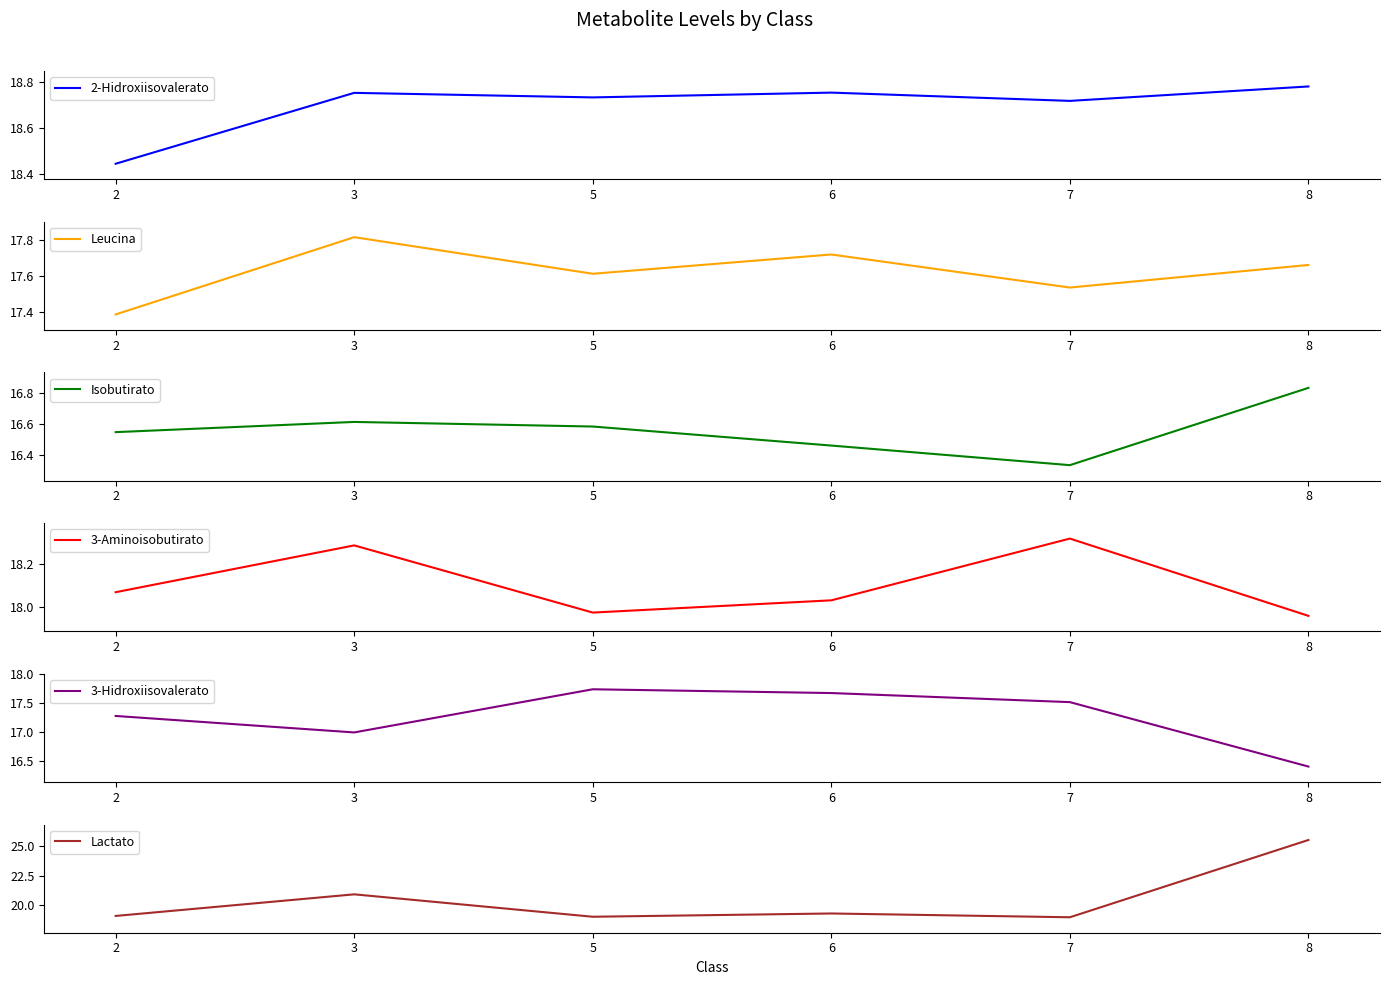

What is the value of the Lactato point at the 6th from the left?

25.5